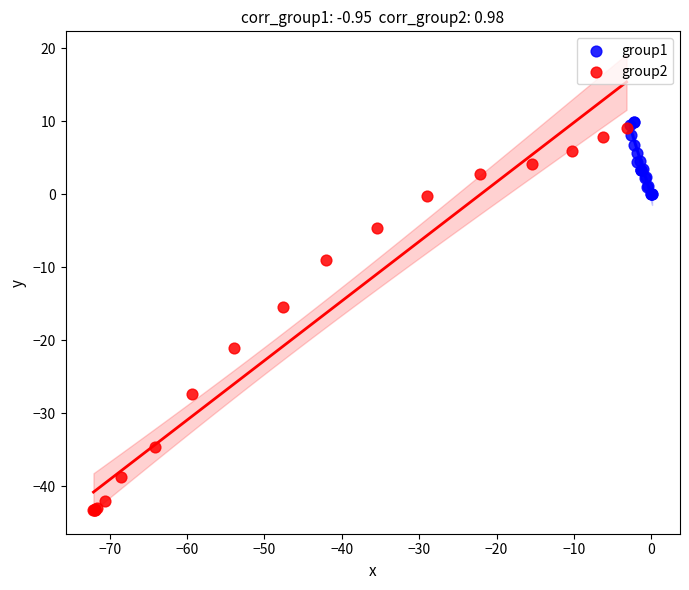

Which series has the widest spread of Y values?

group2